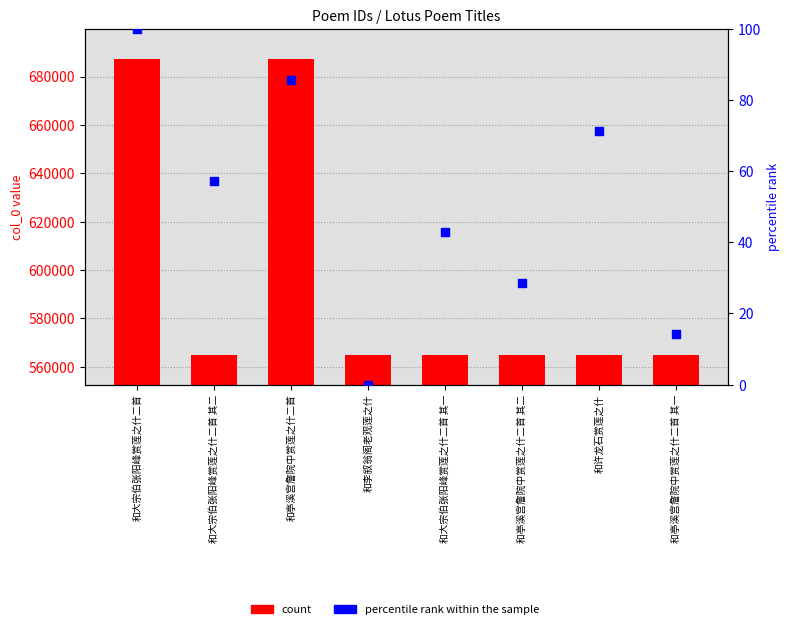

What is the total value across all series at 和李叙翁阁老观莲之什?

564879.0